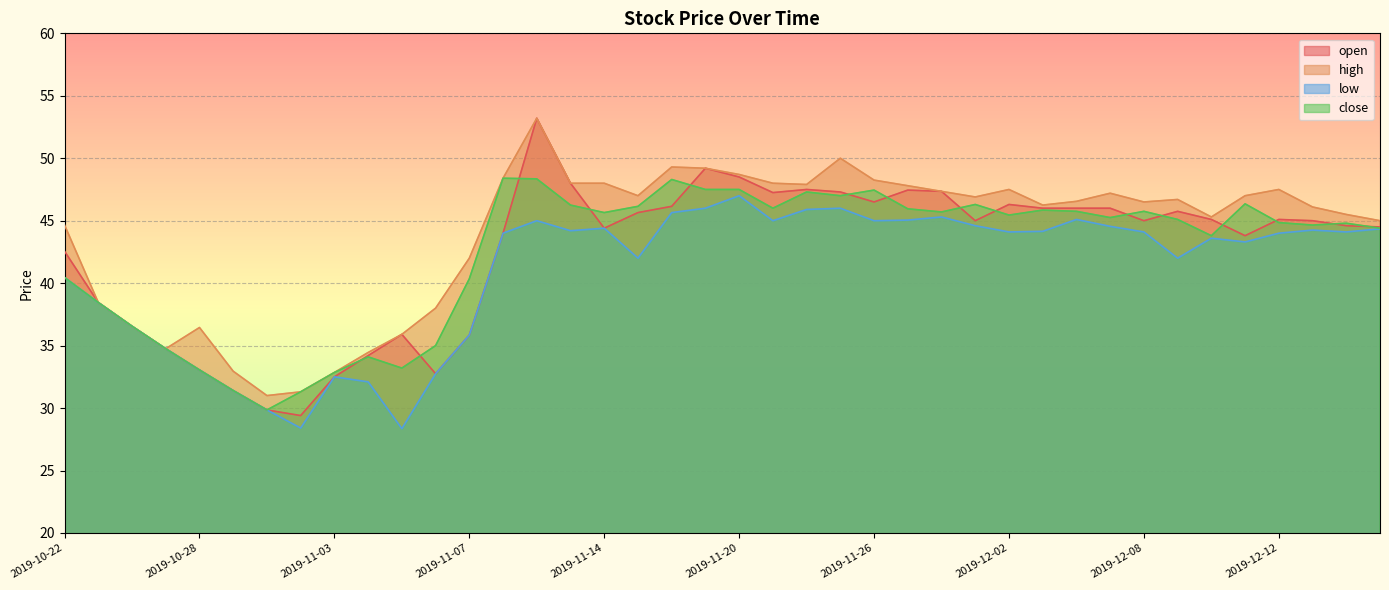

What position from the right is 2019-11-19?

21